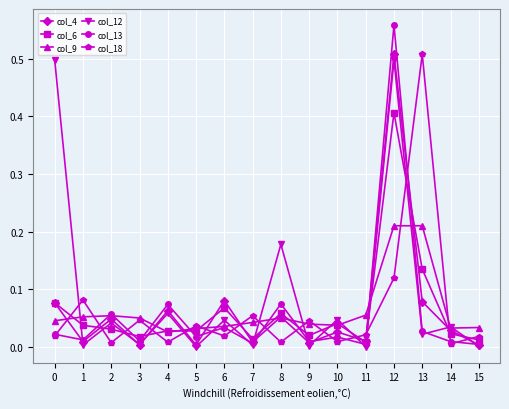

What is the sum of all col_9 values?

1.0